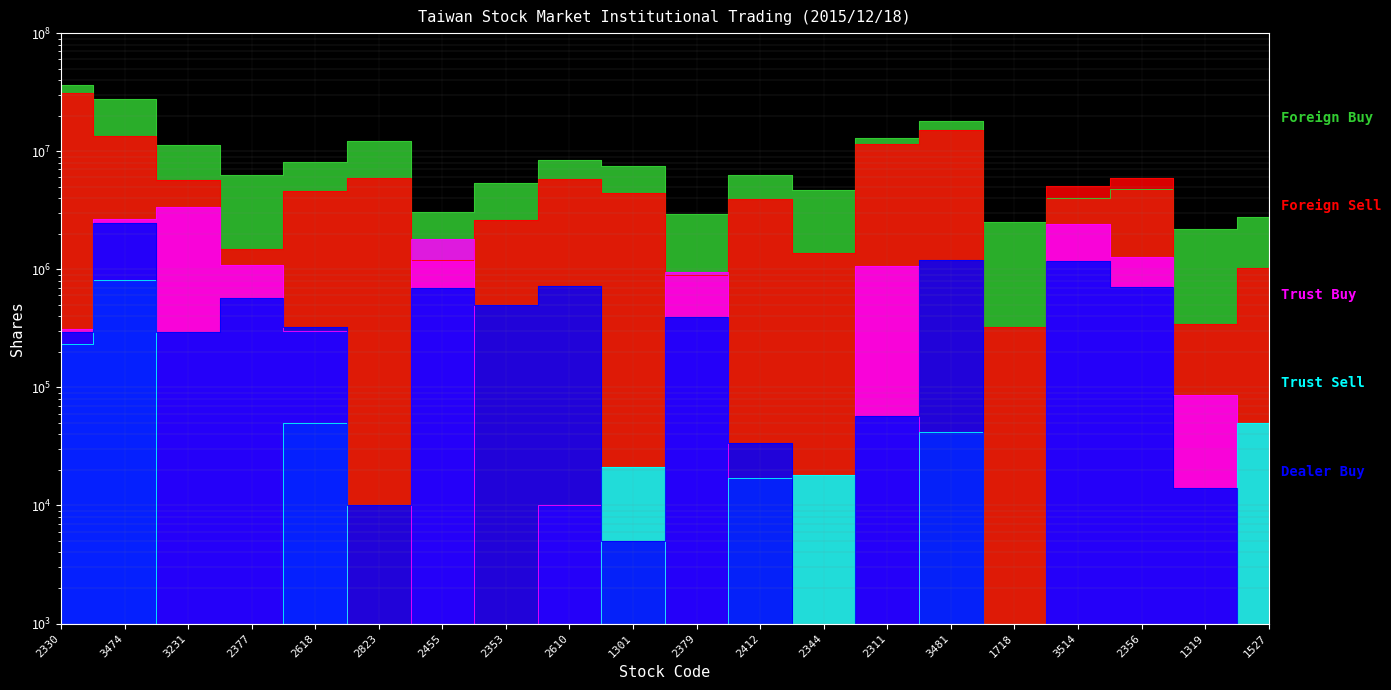

True or false: Trust Buy has more than 1 interior local peaks.

True